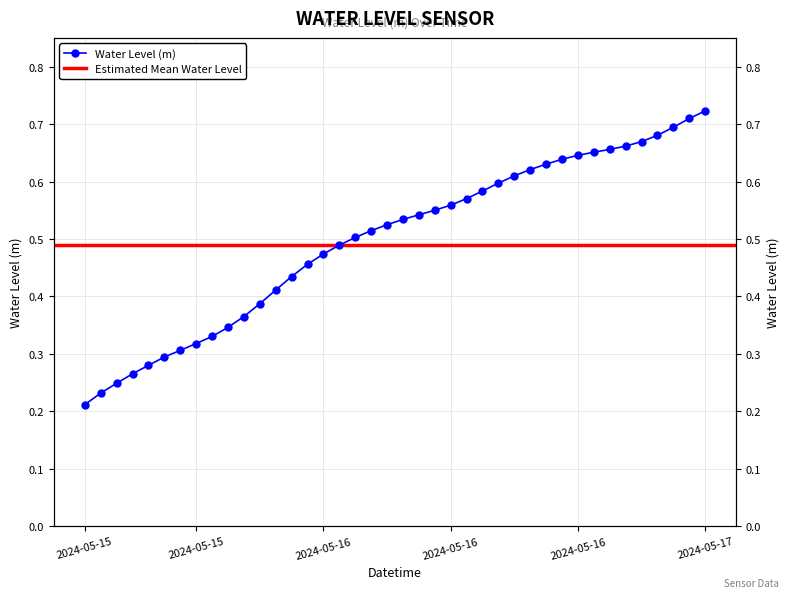

Which label corresponds to the smallest value in the chart?

2024-05-15